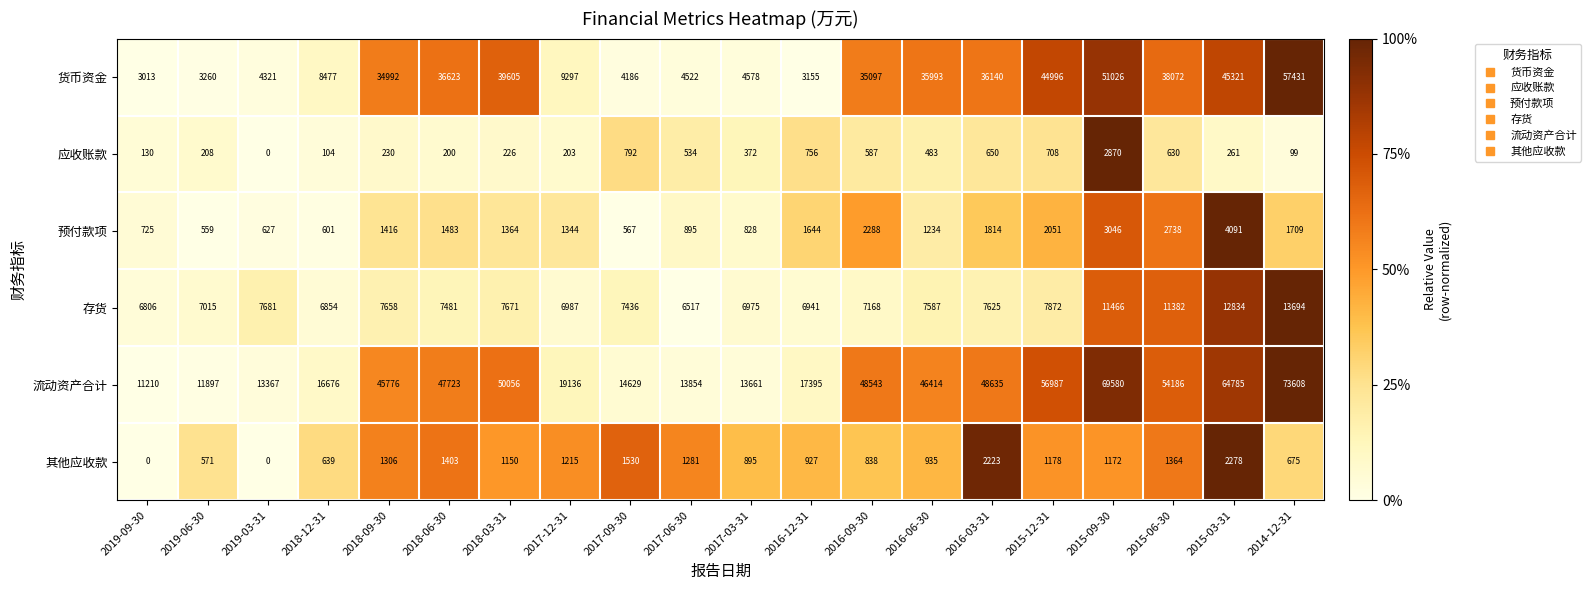

The 其他应收款 series shows 1327 at 2016-12-31. True or false?

False